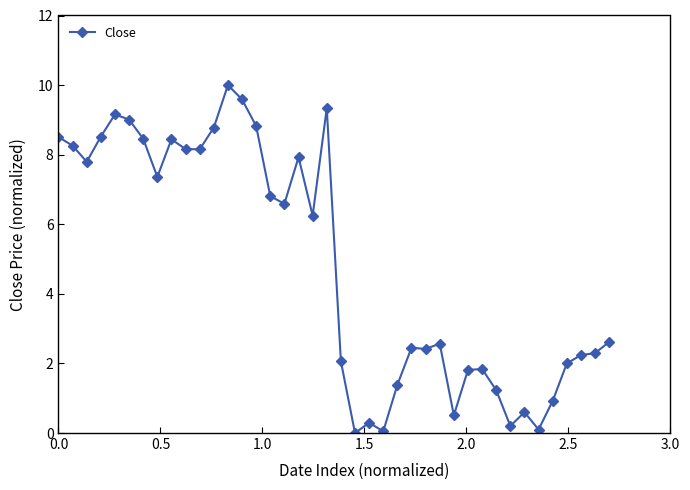

How many values are below 6?

20